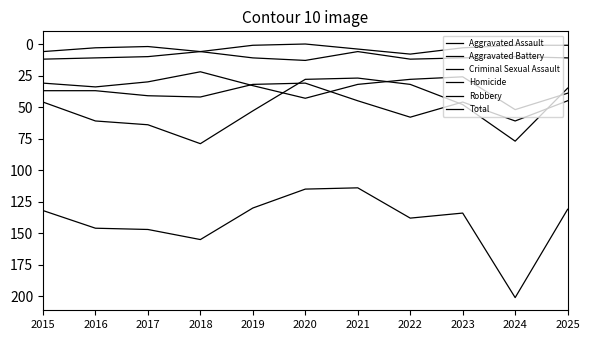

How many lines are shown in the chart?

6